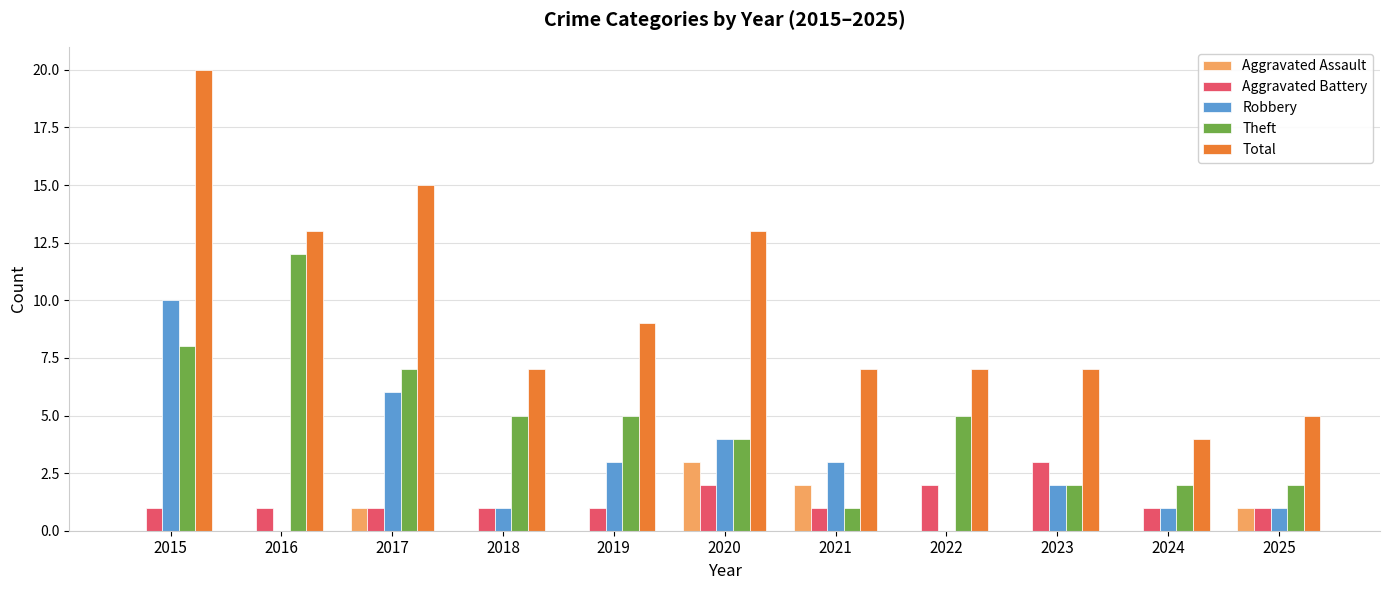

What is the maximum value shown in the chart?

20